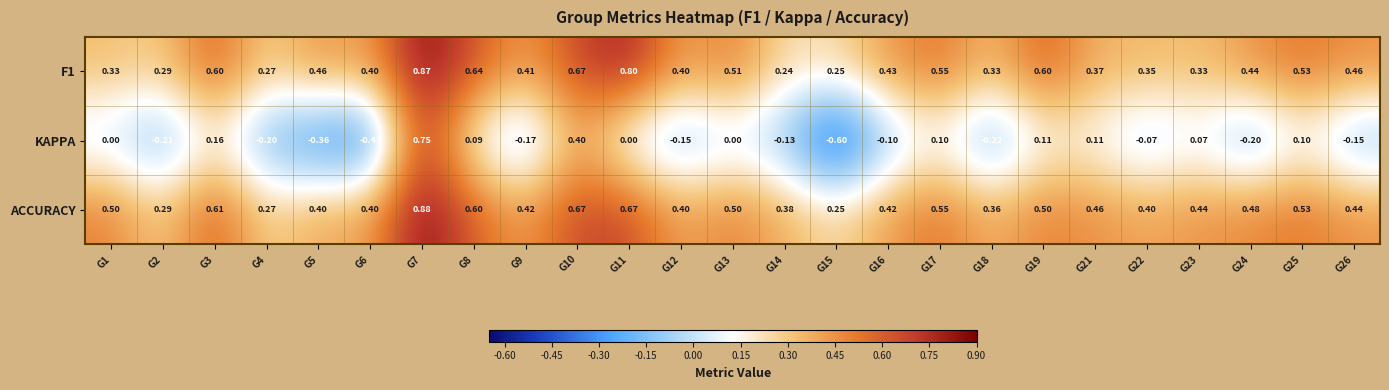

Which series has the largest total across all categories?

ACCURACY